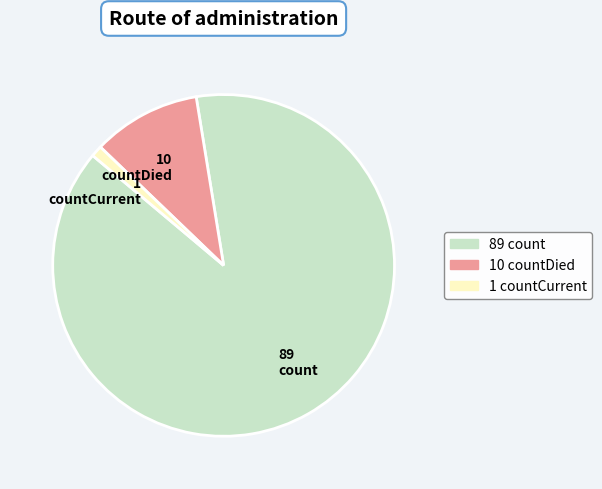

Which has a higher value, countCurrent or count?

count